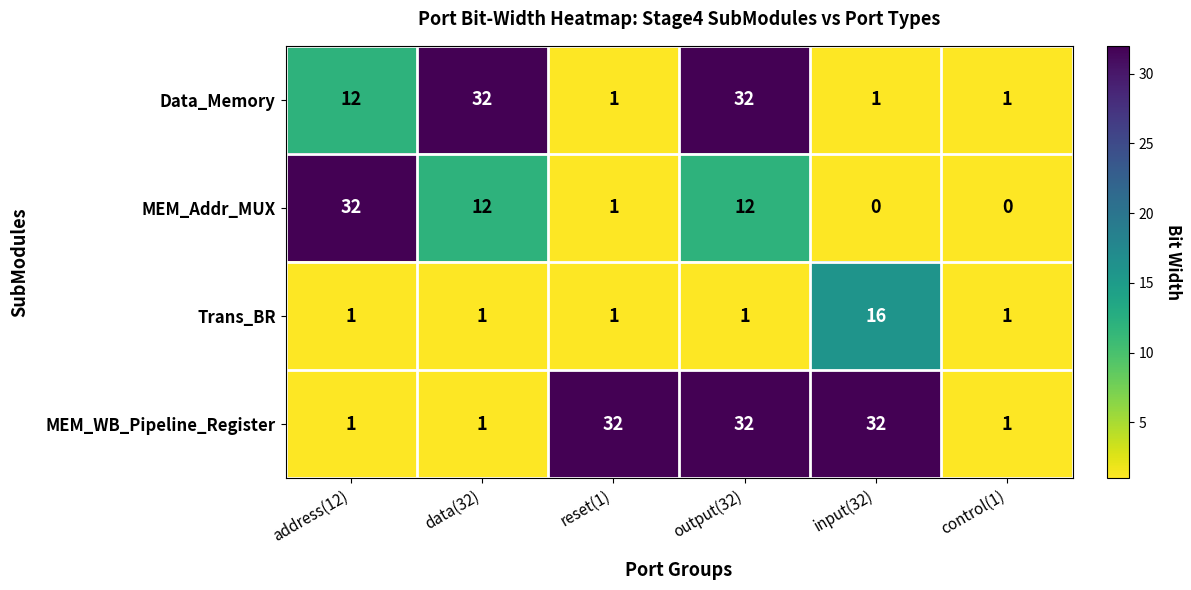

What value does the Data_Memory series have at address(12)?

12